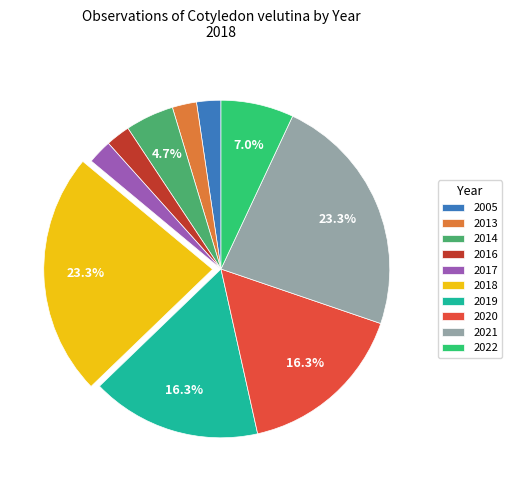

Approximately how many times larger is the value at 2014 compared to 2005?

2.0